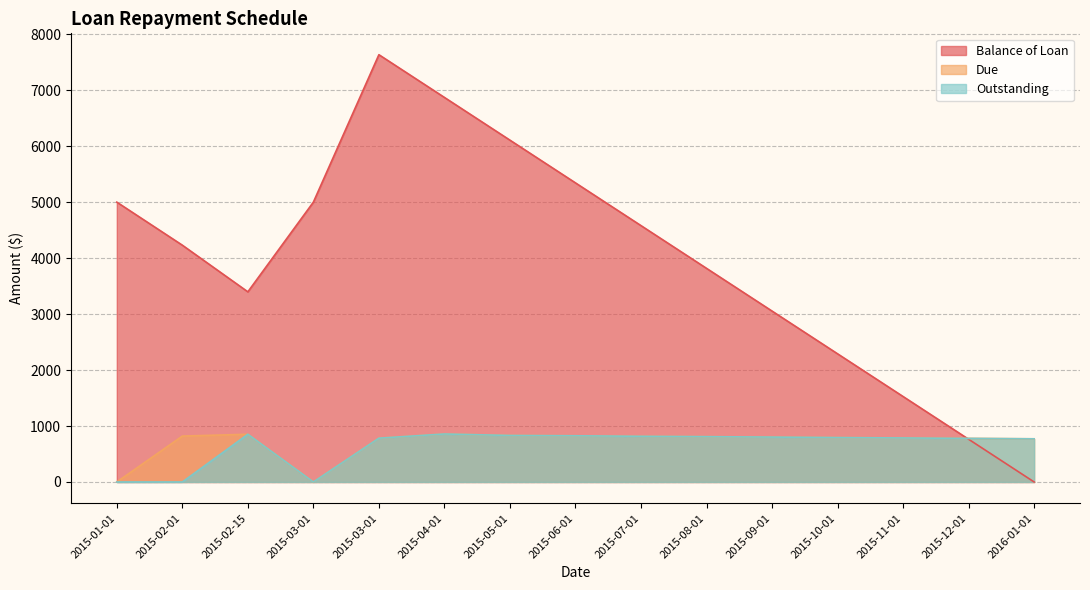

The Balance of Loan series shows 361.3 at 2015-12-01. True or false?

False